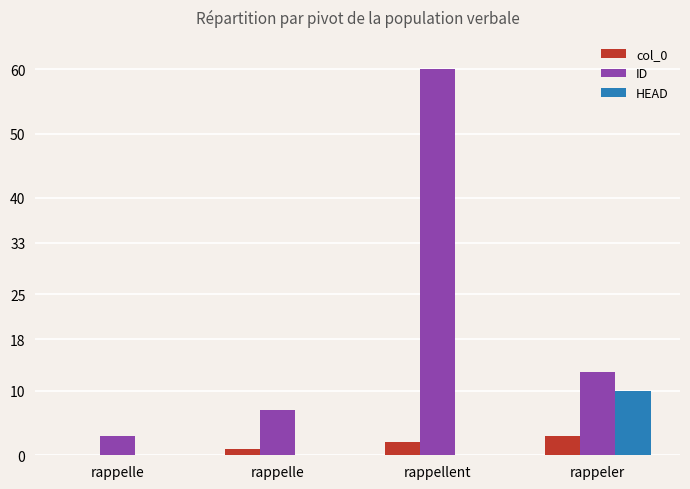

What are all the series names shown in the legend?

col_0, ID, HEAD